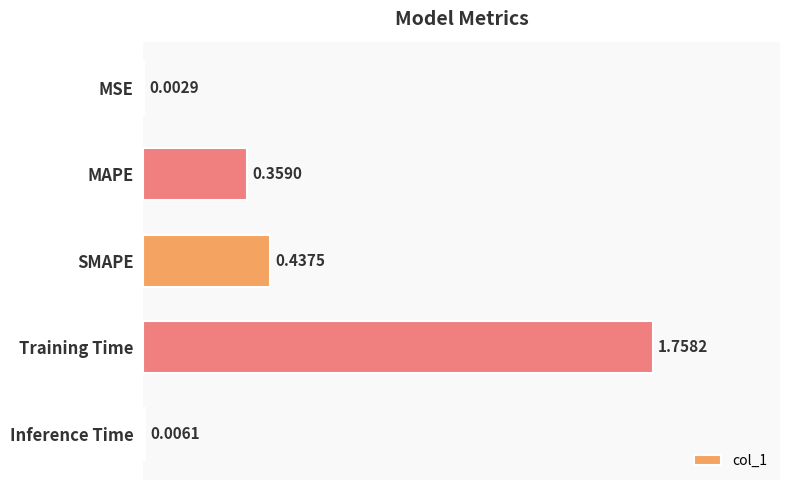

At which label is the value closest to 0?

MSE